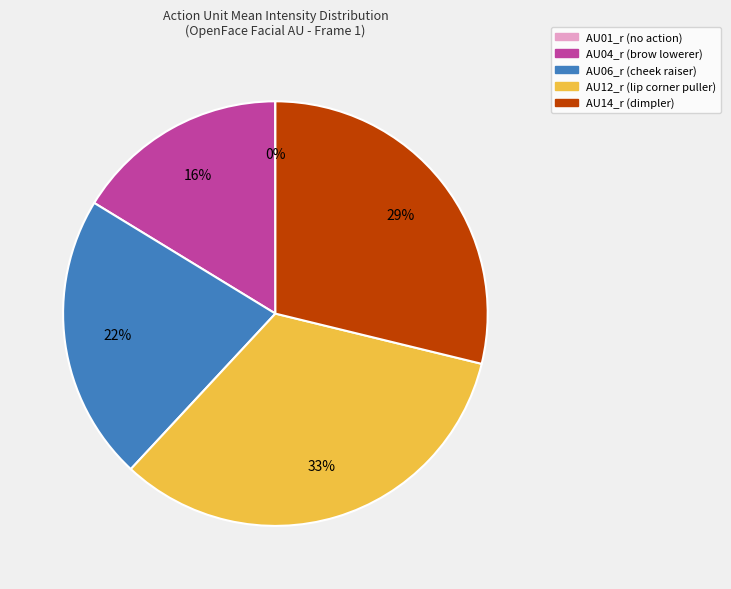

The AU14_r (dimpler) slice represents 29% of the pie. True or false?

True